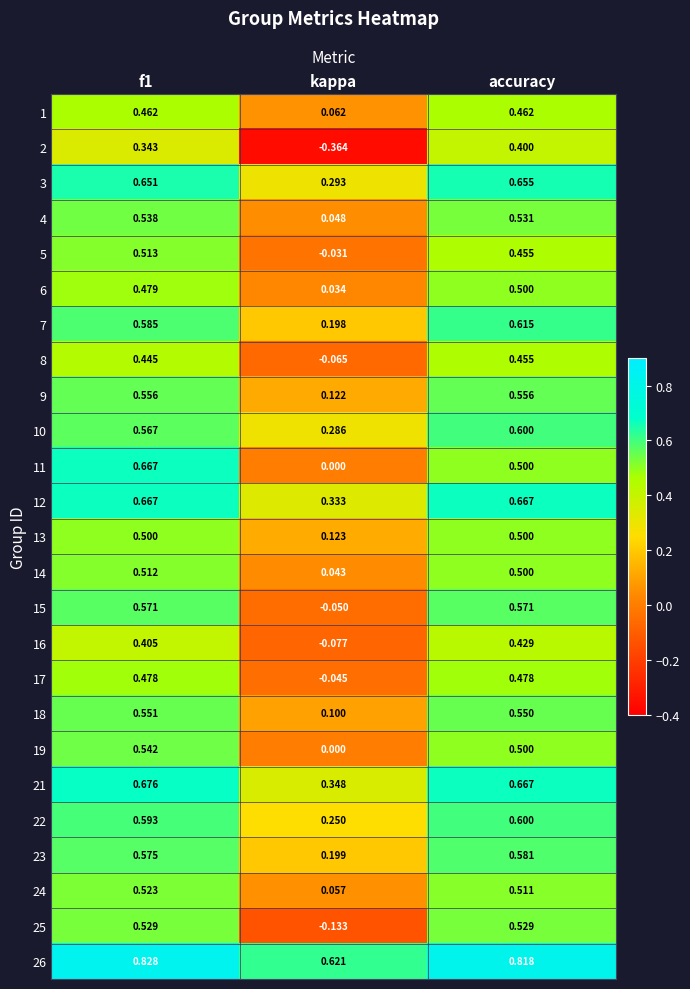

Where is 14 nearest to the value 0?

kappa